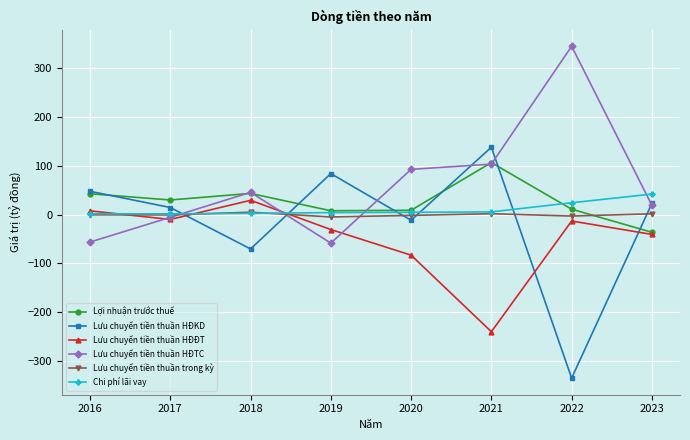

Which series ends up on top after the final intersection of Lưu chuyển tiền thuần HĐKD and Chi phí lãi vay?

Chi phí lãi vay